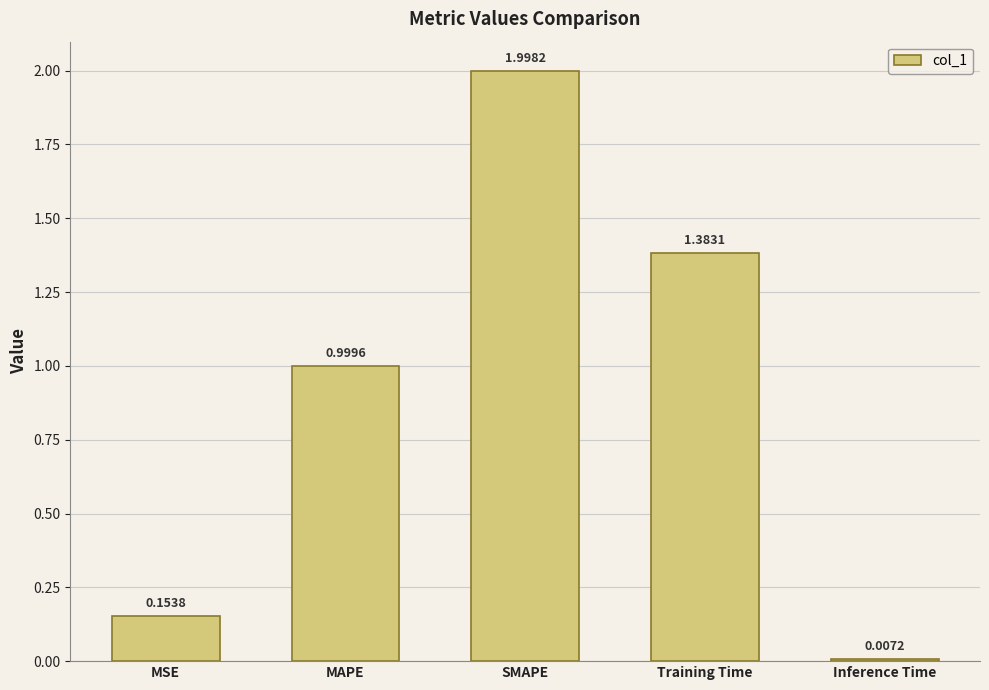

What is the difference between the maximum and minimum values?

2.0